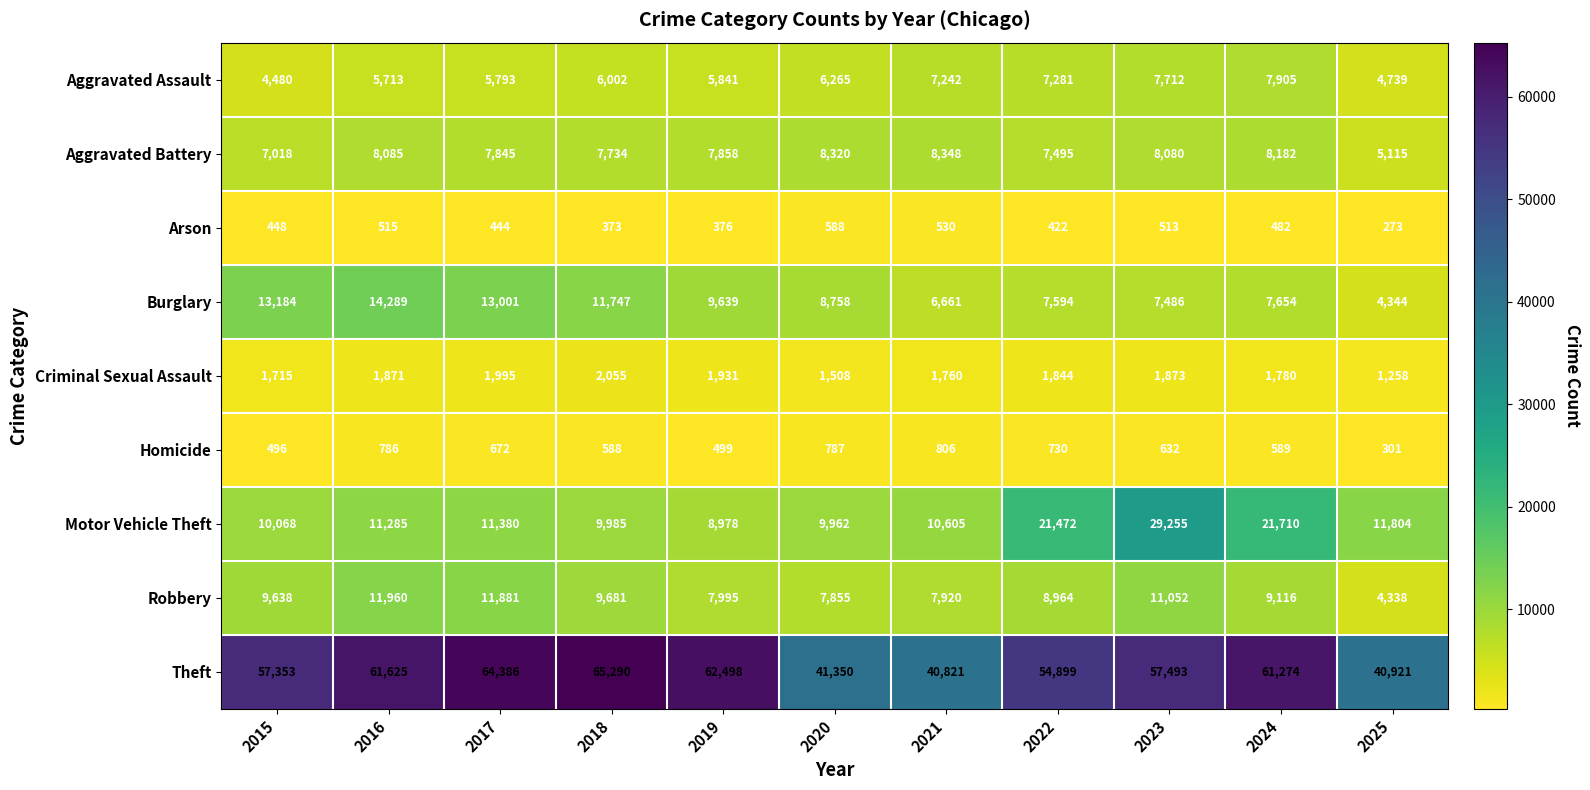

What is the difference between the highest and lowest values at 2016?

61110